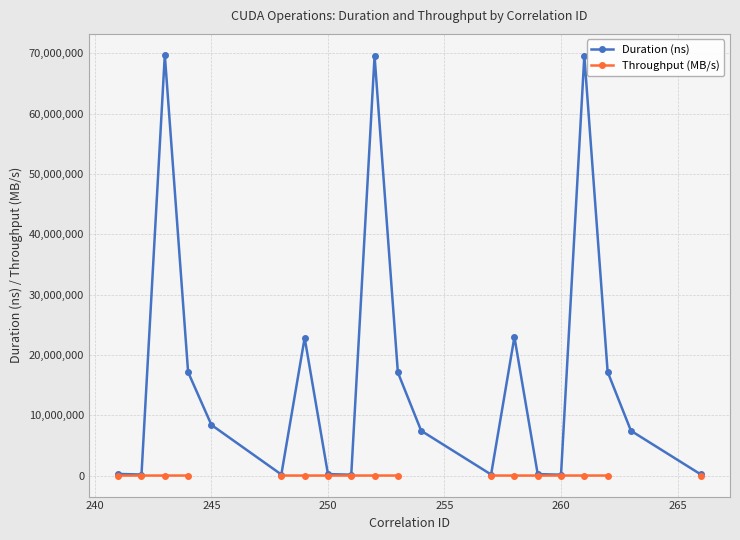

How many data points in Throughput (MB/s) are less than 15032?

6